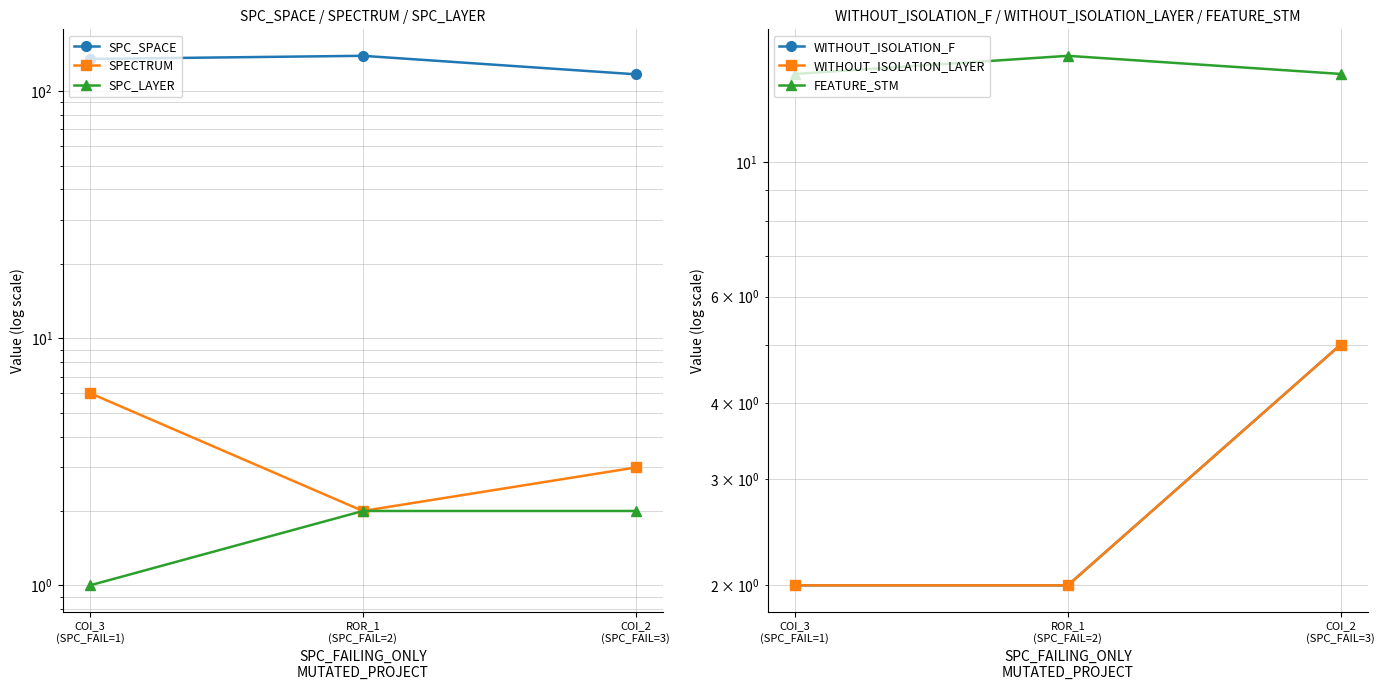

What is the sum of all SPC_LAYER values?

5